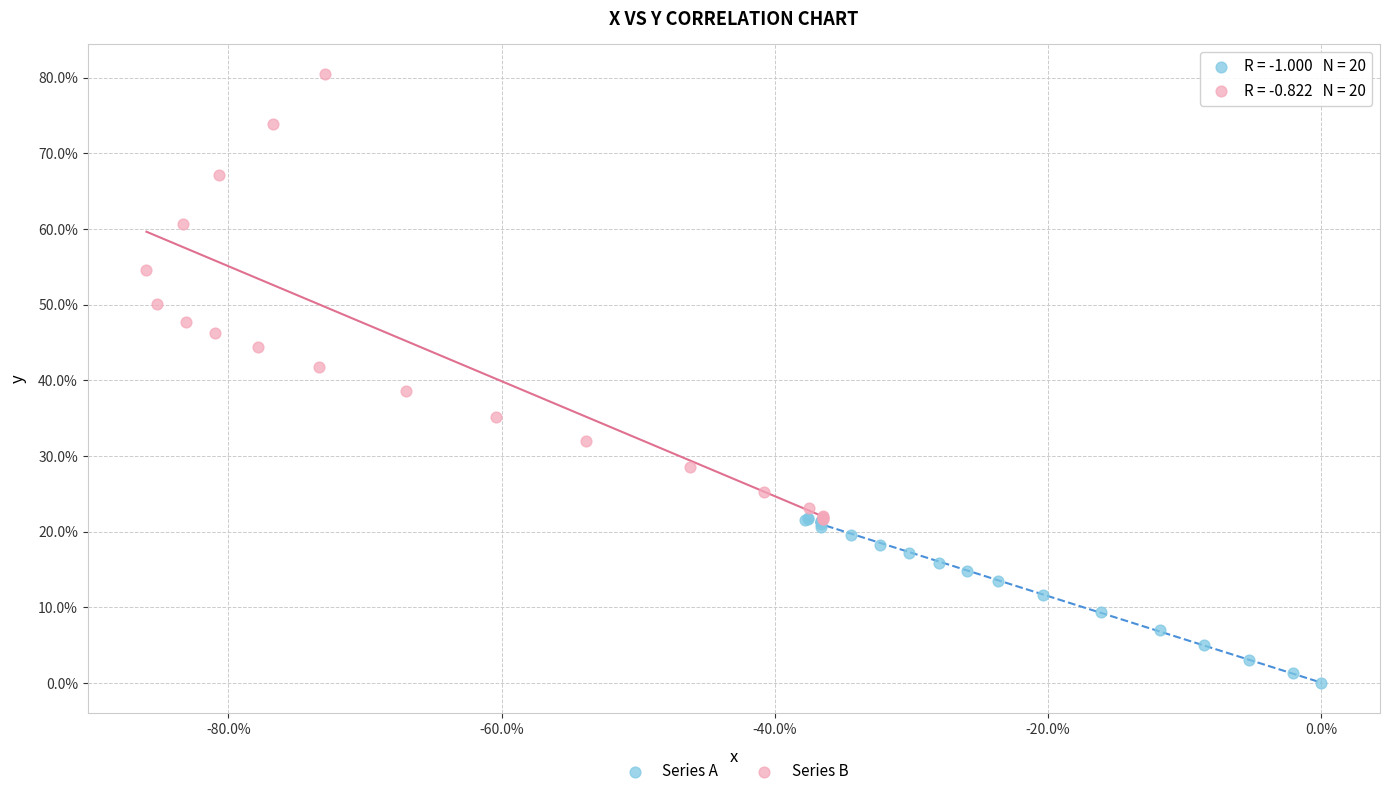

Which series has the largest Y range (max minus min)?

Series B